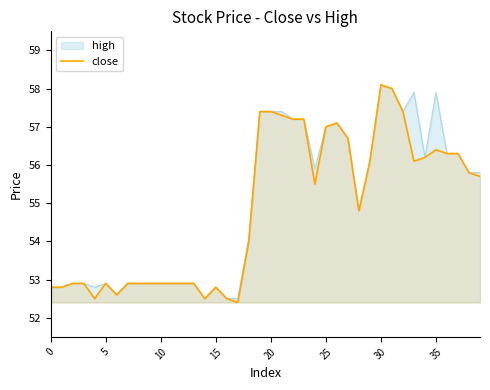

What is the average value?

54.8